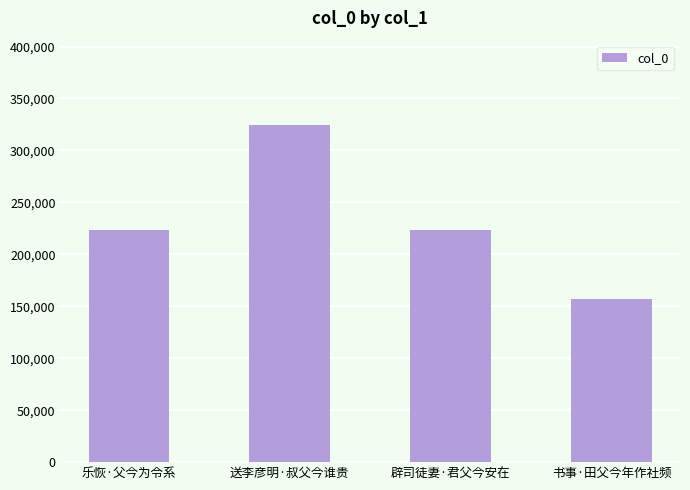

What is the ratio of the value at 书事·田父今年作社频 to the value at 送李彦明·叔父今谁贵?

0.5